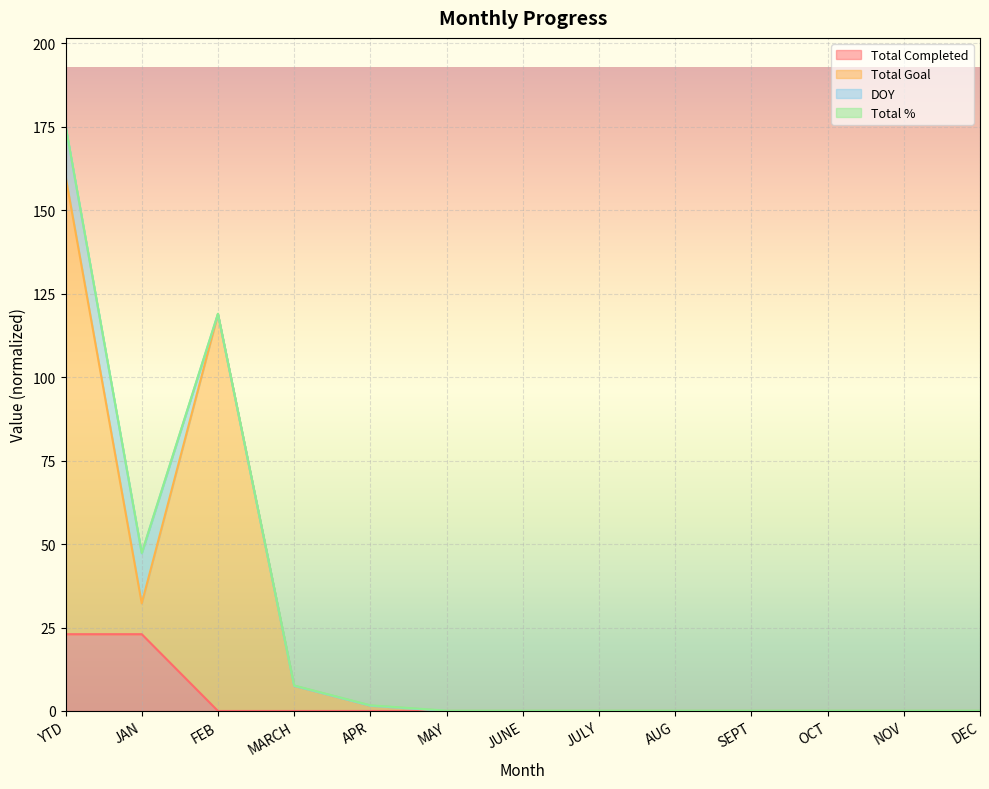

The Total Completed series shows 31.6 at YTD. True or false?

False